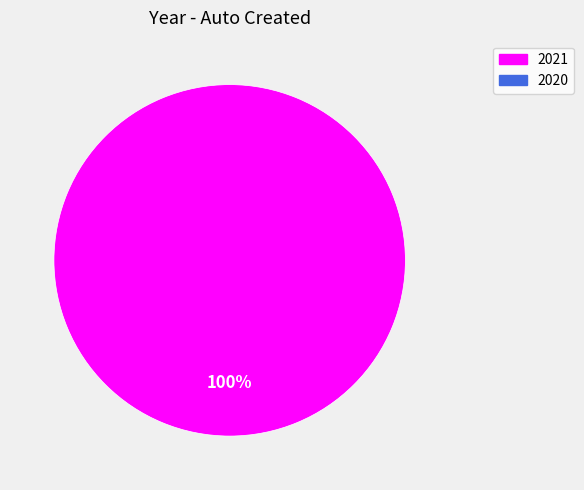

Does any single category account for the majority?

Yes